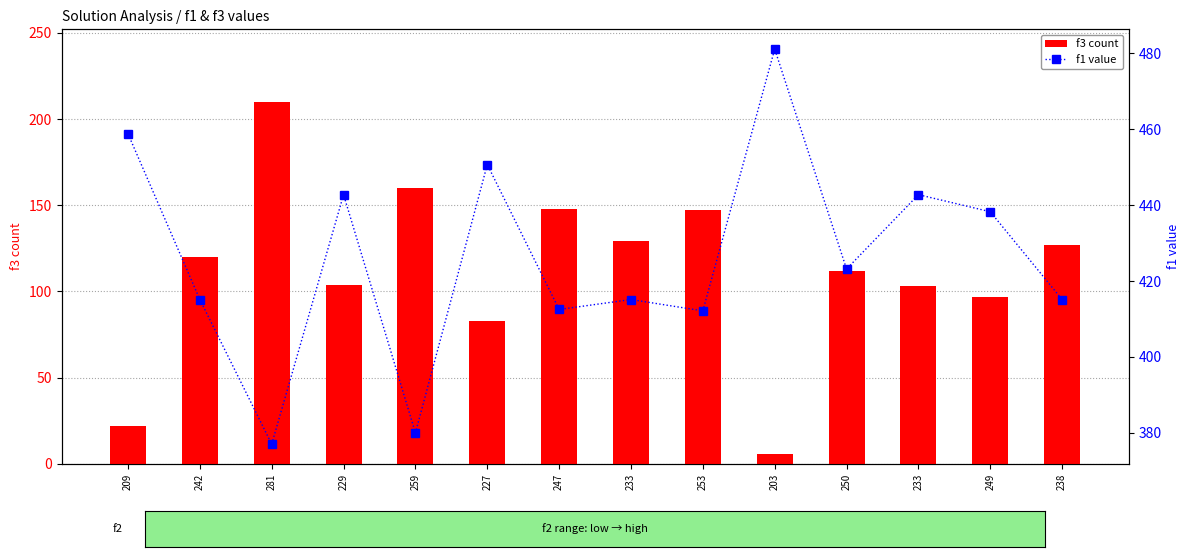

Which series has the widest spread of values?

f3 count